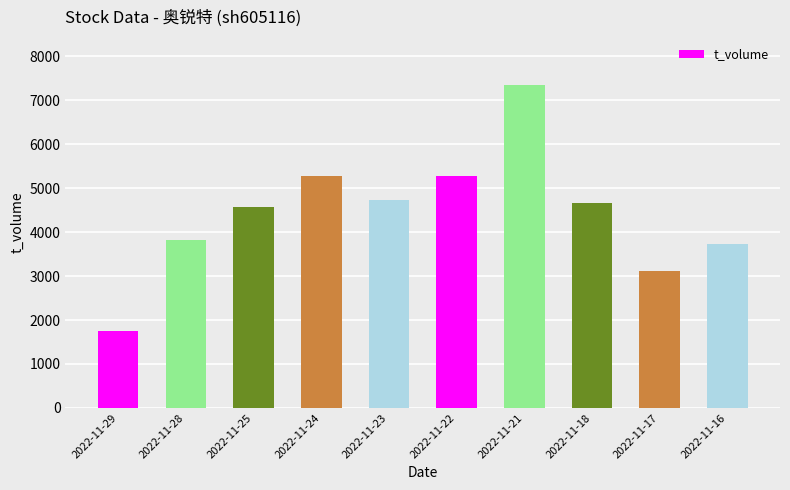

Which label corresponds to the smallest value in the chart?

2022-11-29